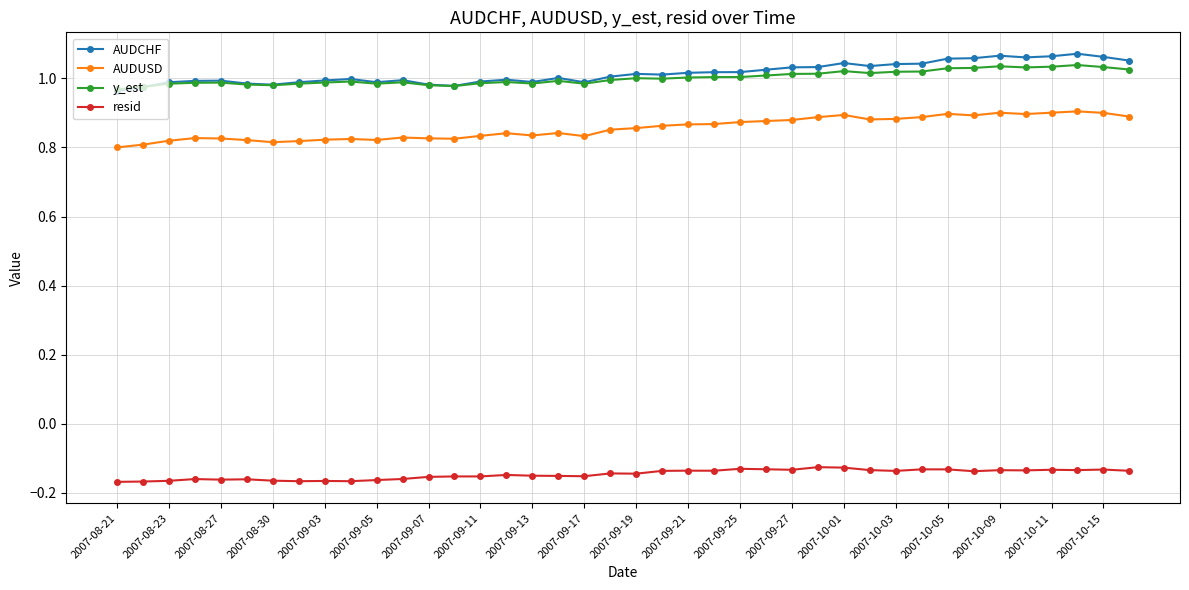

How many lines are shown in the chart?

4